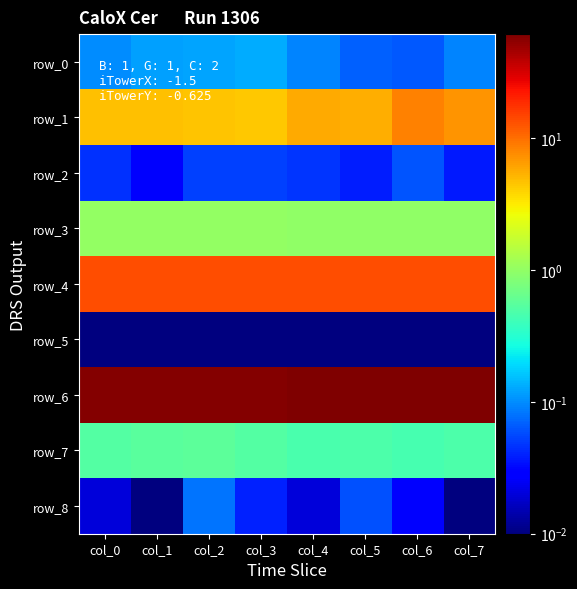

Reading left to right, transcribe all the data shown in this chart.

row_0: col_0=0.1	col_1=0.1	col_2=0.1	col_3=0.1	col_4=0.1	col_5=0.1	col_6=0.1	col_7=0.1
row_1: col_0=4.7	col_1=4.7	col_2=4.5	col_3=4.3	col_4=5.8	col_5=5.7	col_6=8.3	col_7=7.0
row_2: col_0=0.0	col_1=0.0	col_2=0.1	col_3=0.1	col_4=0.0	col_5=0.0	col_6=0.1	col_7=0.0
row_3: col_0=1.0	col_1=1.0	col_2=1.0	col_3=1.0	col_4=1.0	col_5=1.0	col_6=1.0	col_7=1.0
row_4: col_0=13.4	col_1=13.4	col_2=13.4	col_3=13.4	col_4=13.5	col_5=13.5	col_6=13.5	col_7=13.5
row_5: col_0=0.0	col_1=0.0	col_2=0.0	col_3=0.0	col_4=0.0	col_5=0.0	col_6=0.0	col_7=0.0
row_6: col_0=57.4	col_1=57.9	col_2=58.3	col_3=58.8	col_4=59.4	col_5=59.9	col_6=60.7	col_7=61.4
row_7: col_0=0.5	col_1=0.5	col_2=0.6	col_3=0.5	col_4=0.5	col_5=0.5	col_6=0.4	col_7=0.5
row_8: col_0=0.0	col_1=0.0	col_2=0.1	col_3=0.0	col_4=0.0	col_5=0.1	col_6=0.0	col_7=0.0